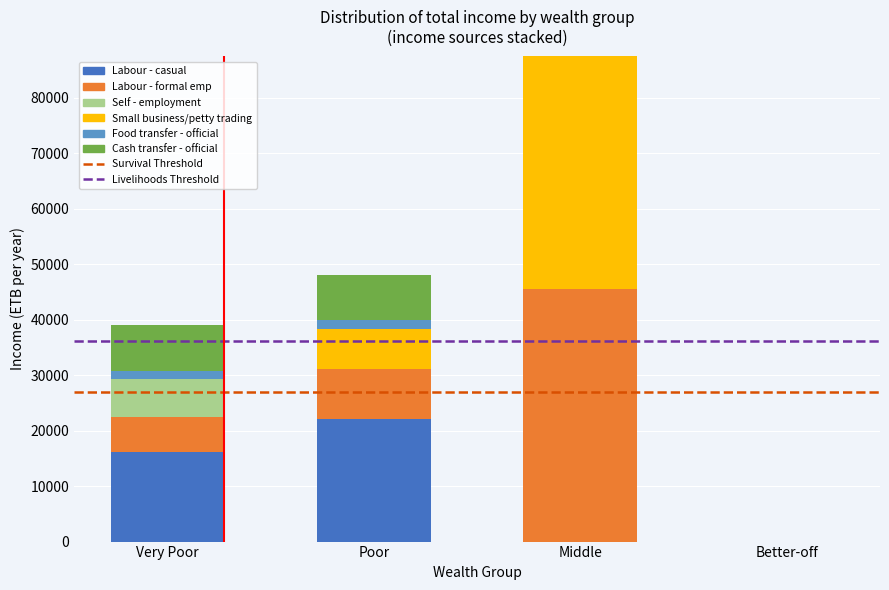

Reading left to right, transcribe the values for Labour - casual.

Very Poor=16142.5	Poor=22019.5	Middle=0.0	Better-off=0.0